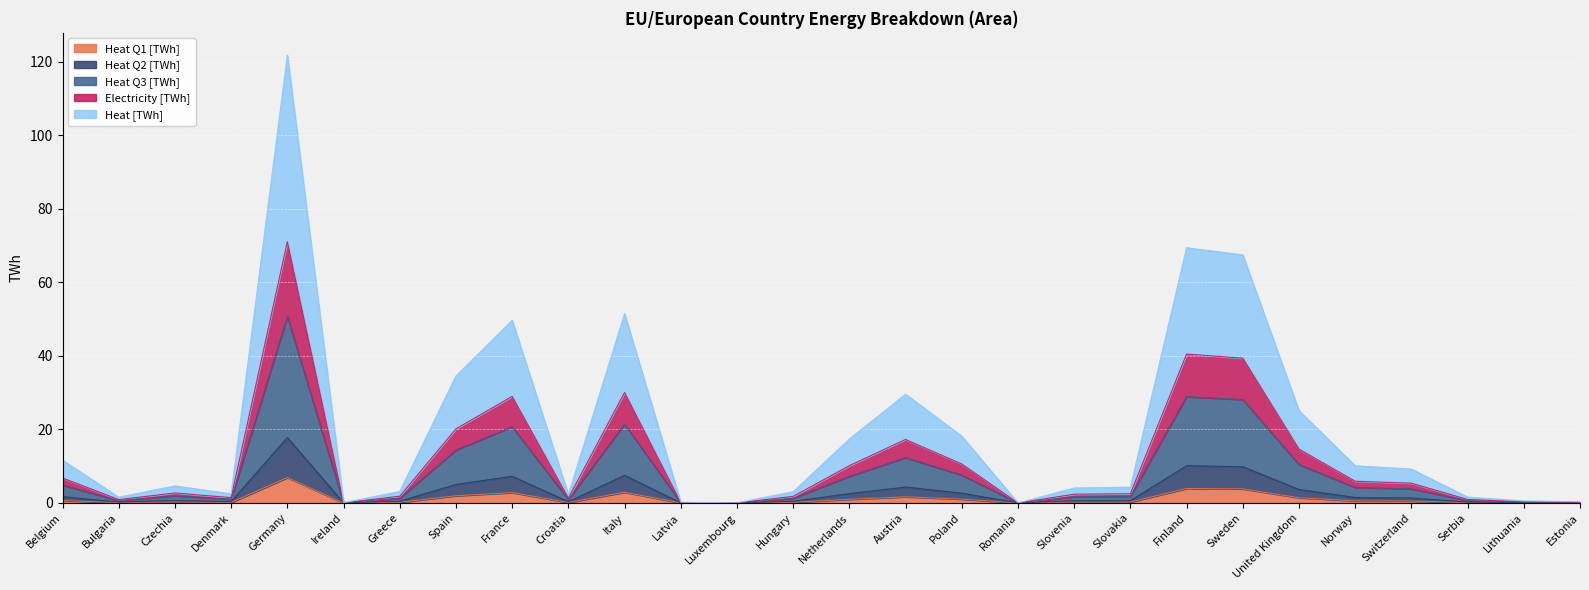

Rank the categories by Heat Q2 [TWh] value from lowest to highest.

Luxembourg, Romania, Ireland, Latvia, Estonia, Lithuania, Bulgaria, Serbia, Croatia, Denmark, Hungary, Greece, Slovenia, Slovakia, Czechia, Switzerland, Norway, Belgium, Netherlands, Poland, United Kingdom, Austria, Spain, France, Italy, Sweden, Finland, Germany